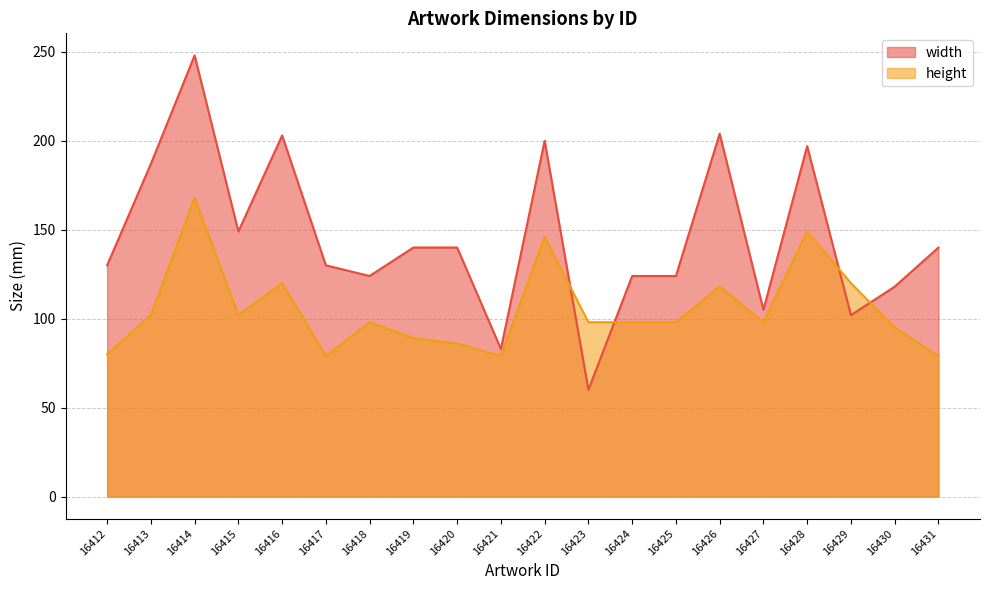

Which series ends up on top after the final intersection of height and width?

width